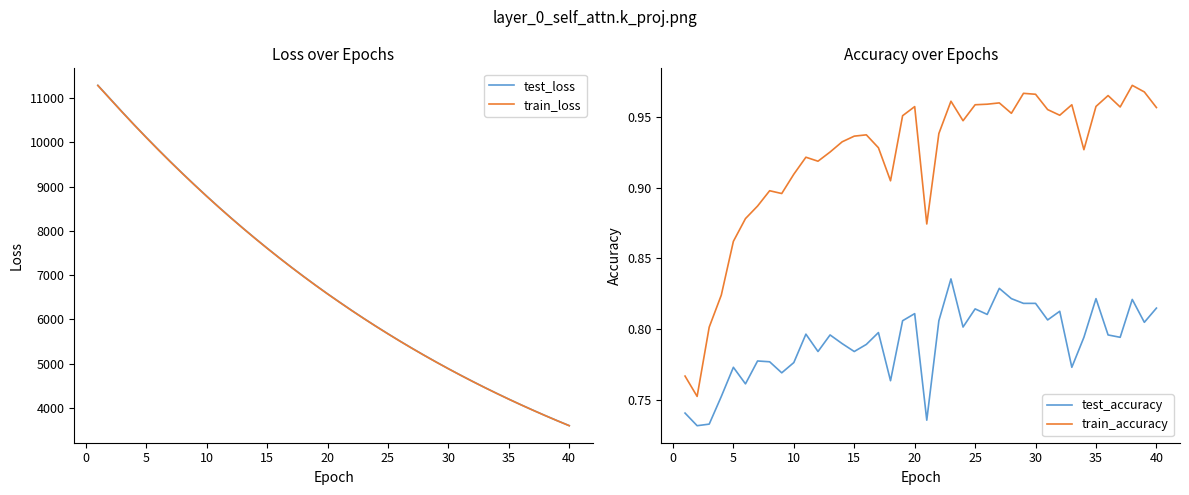

How many lines are shown in the chart?

4